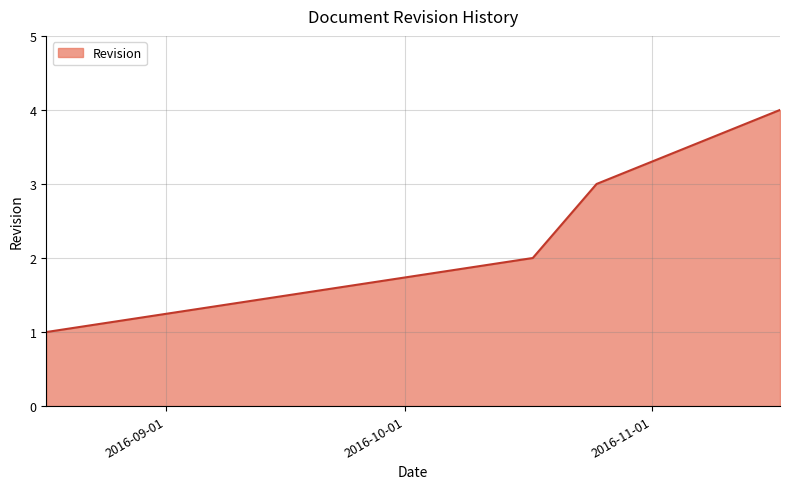

What is the sum of all values?

10